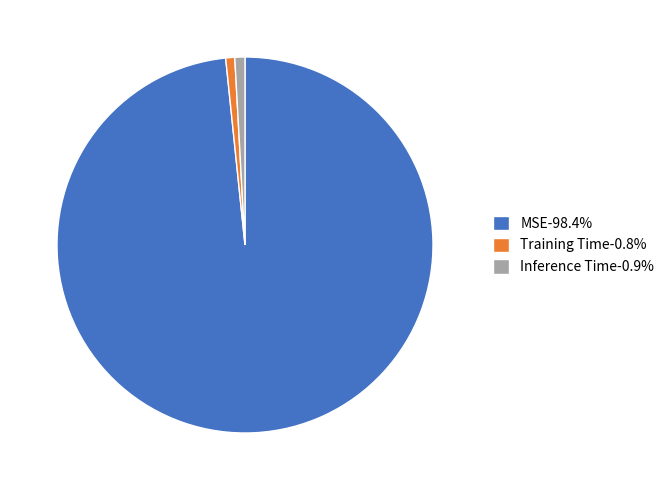

Do Training Time-0.8% and MSE-98.4% together represent more than half of the pie?

Yes